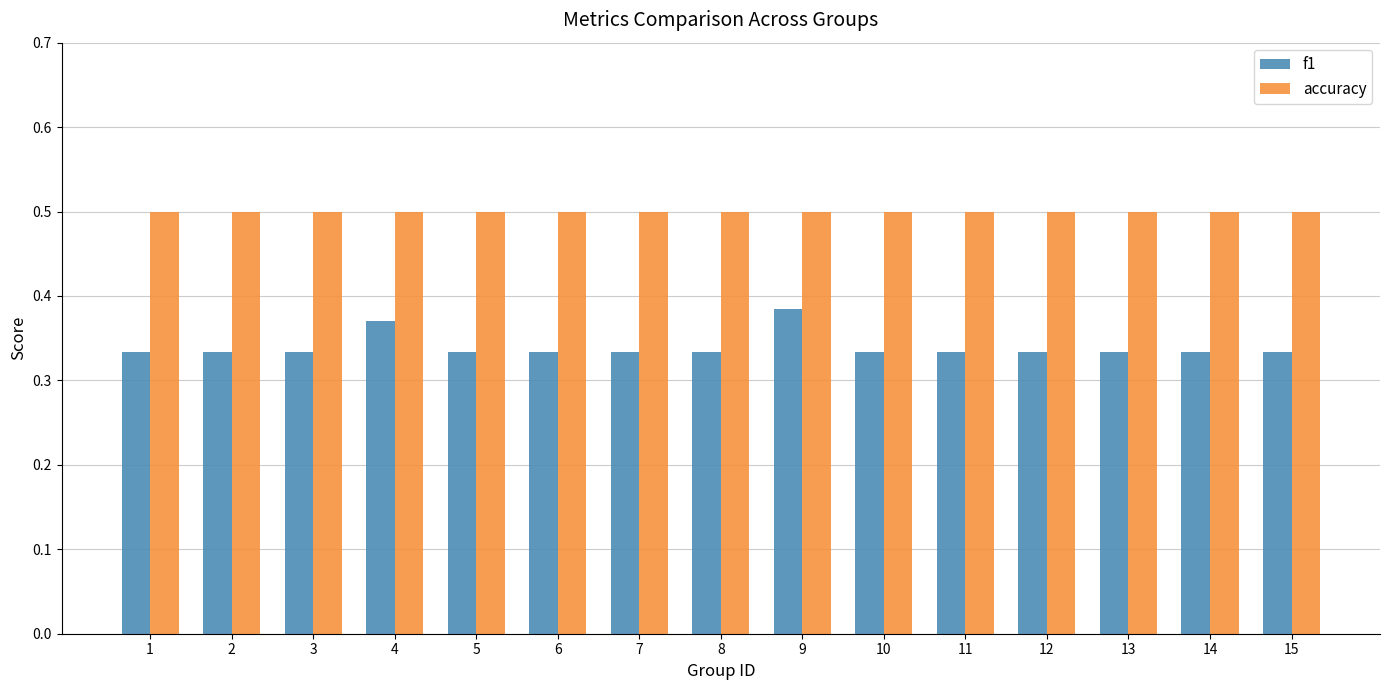

How many bars are there in each group?

2